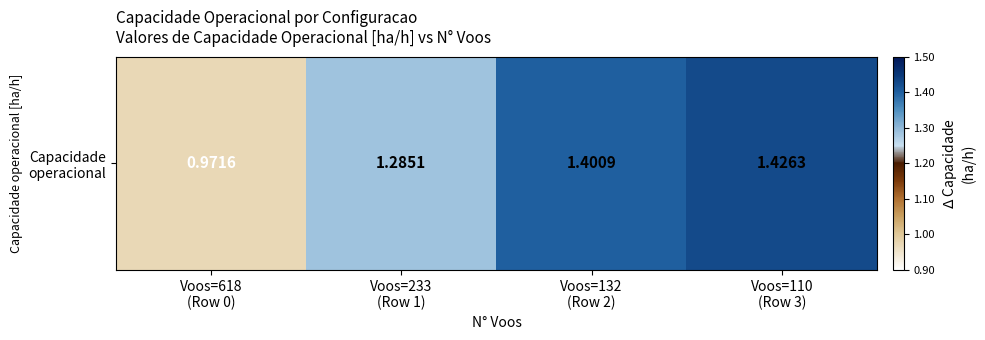

Reading left to right, what are all the values shown in this chart?

Voos=618
(Row 0)=1.0	Voos=233
(Row 1)=1.3	Voos=132
(Row 2)=1.4	Voos=110
(Row 3)=1.4